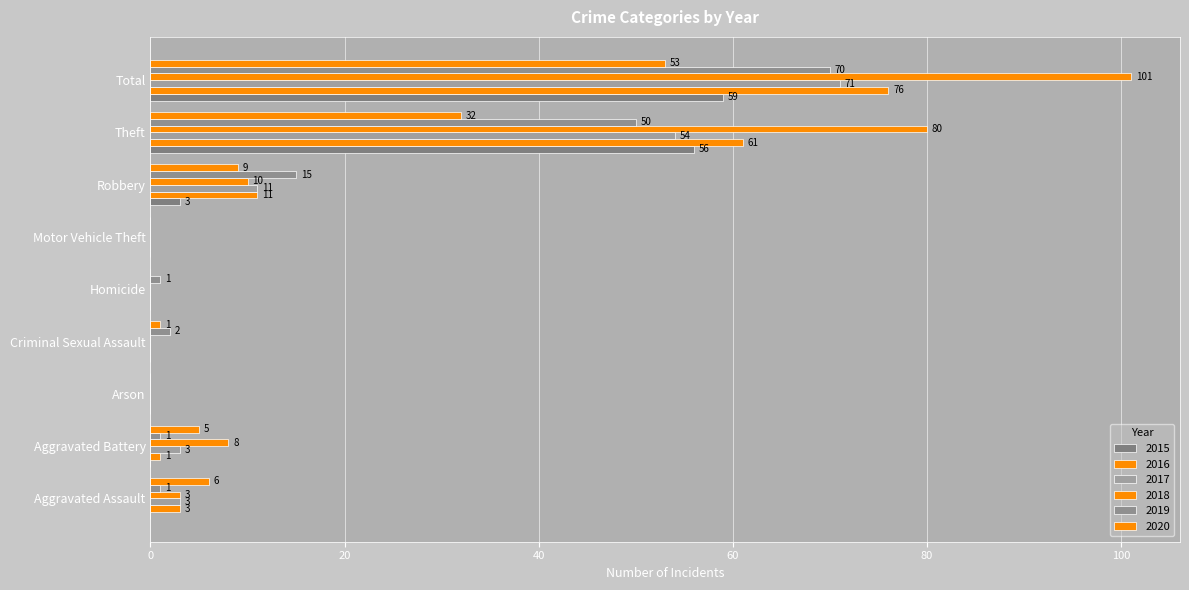

Count the number of categories in the chart.

9